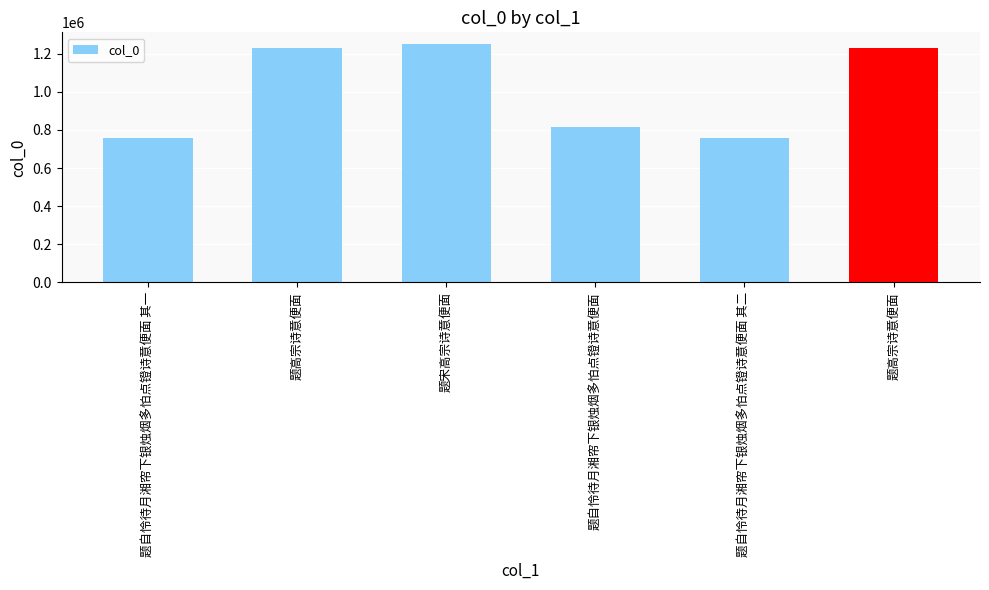

What is the greatest value displayed?

1249389